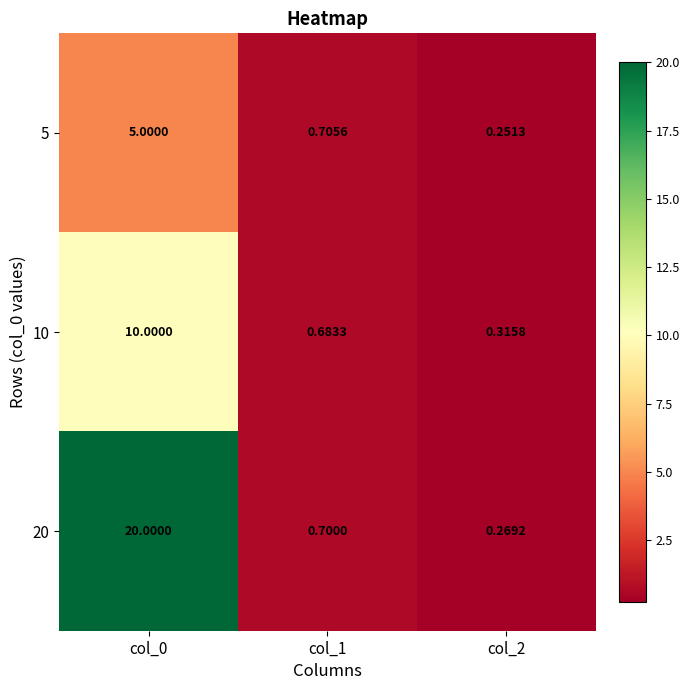

Is the value of 5 at col_1 greater than the value of 20 at col_2?

Yes